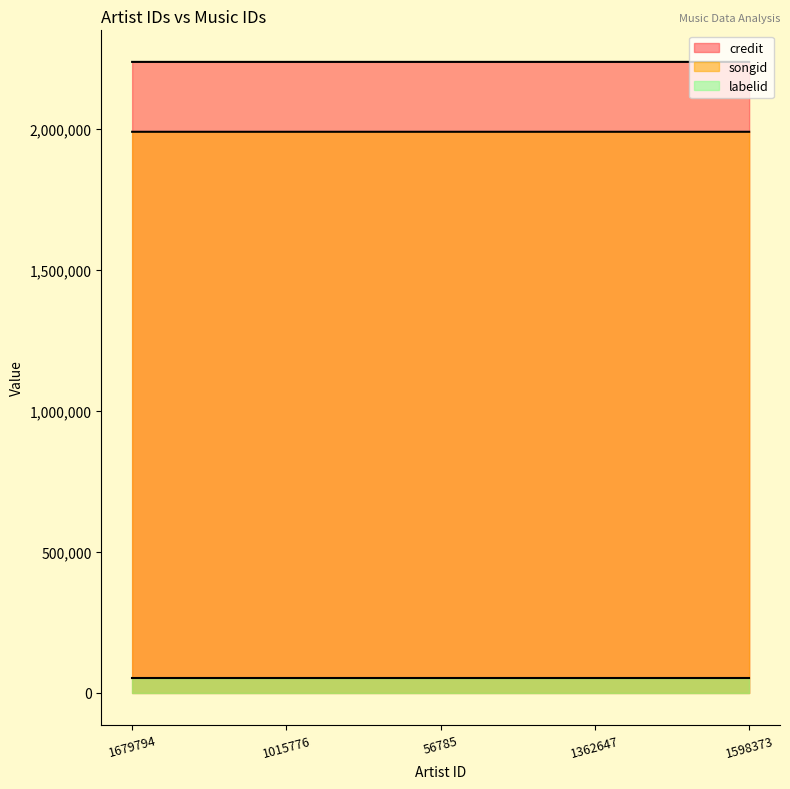

Which series has the largest total across all categories?

credit